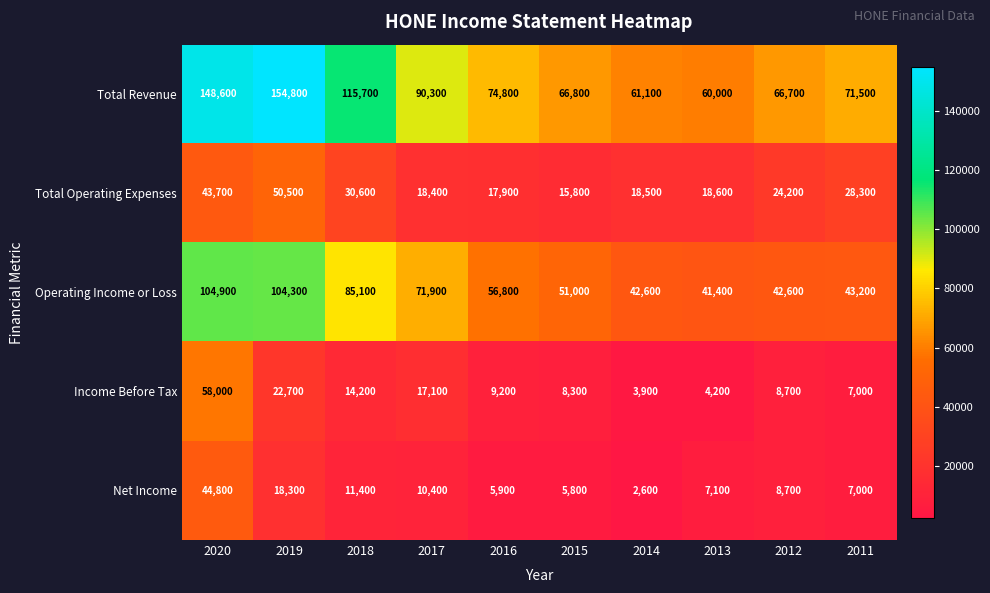

How many data points does each series have?

10